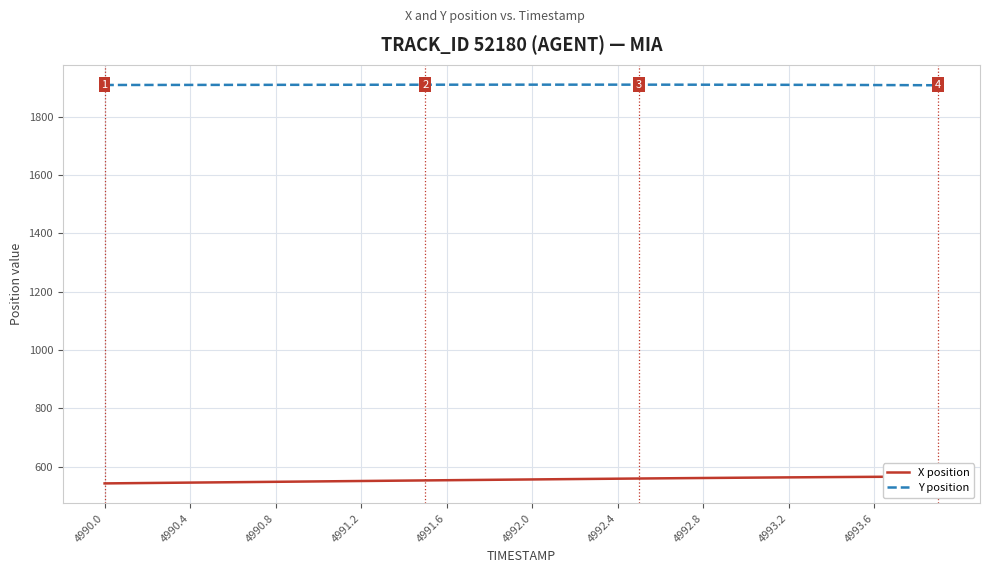

What is the minimum value for Y position?

1908.1